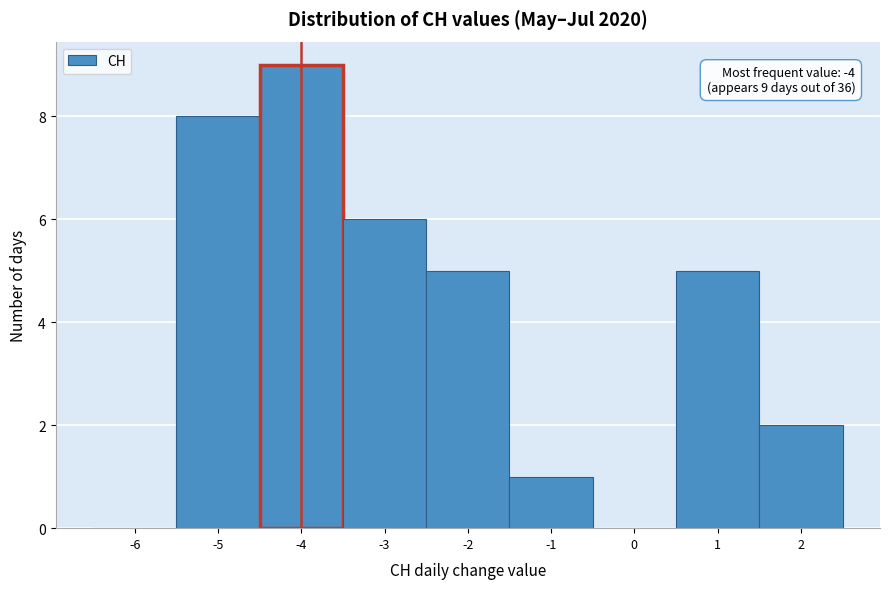

Reading left to right, extract all data points from this chart.

-6=0	-5=8	-4=9	-3=6	-2=5	-1=1	0=0	1=5	2=2